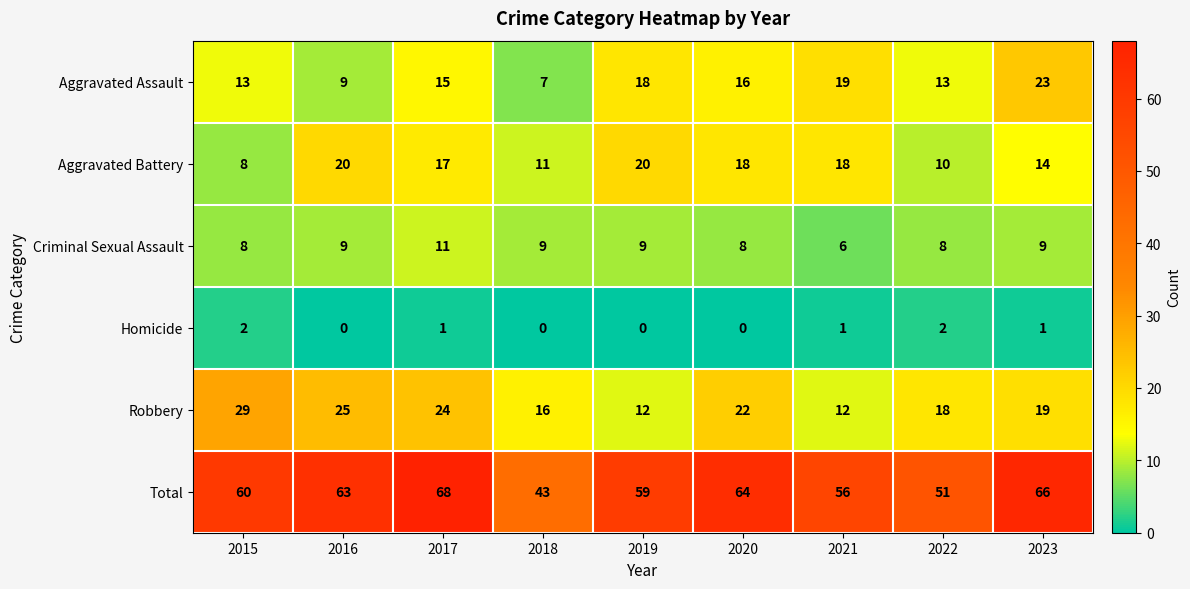

Which series has the largest total across all categories?

Total